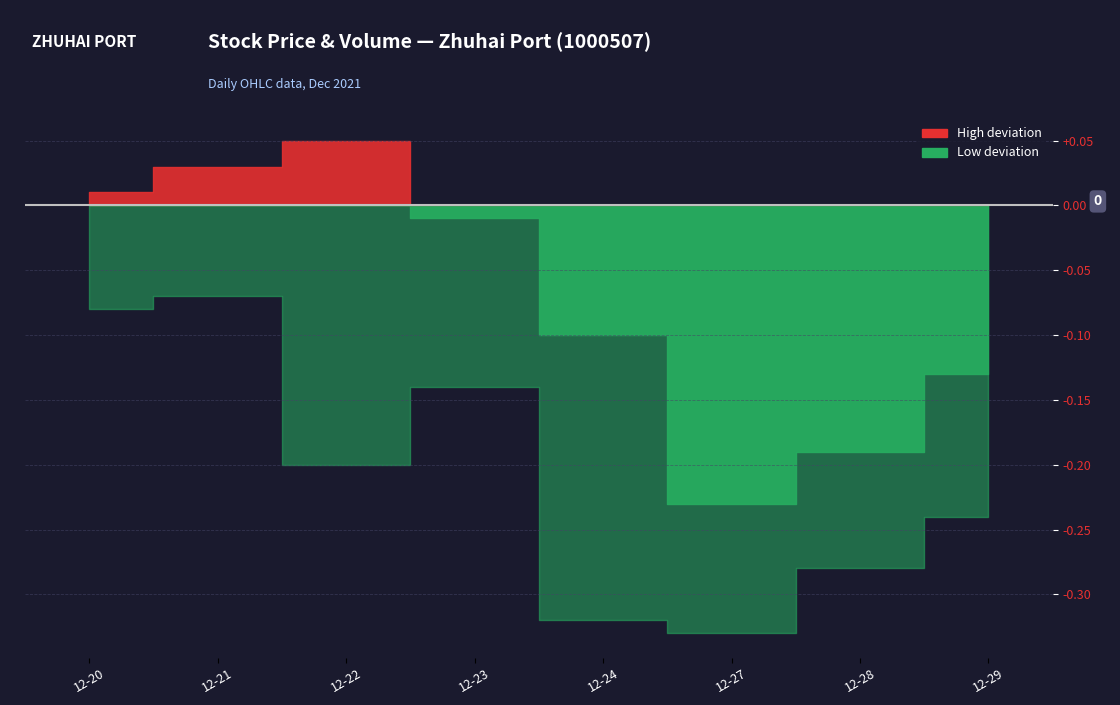

At which category does amount reach its first local valley?

2021-12-23